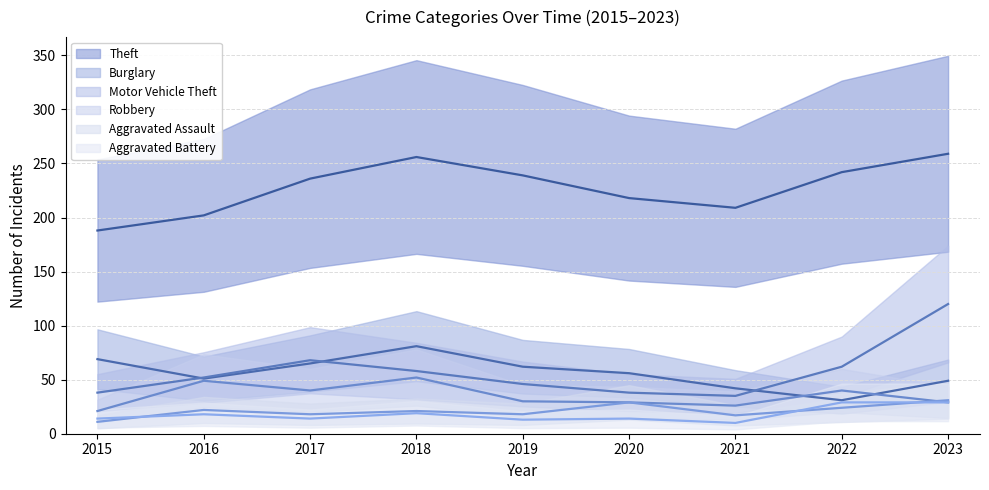

What is the value of the Aggravated Battery point at the 3rd from the left?

14